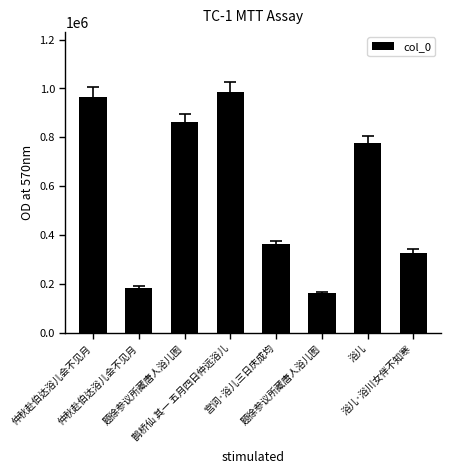

How many data points does each series have?

8